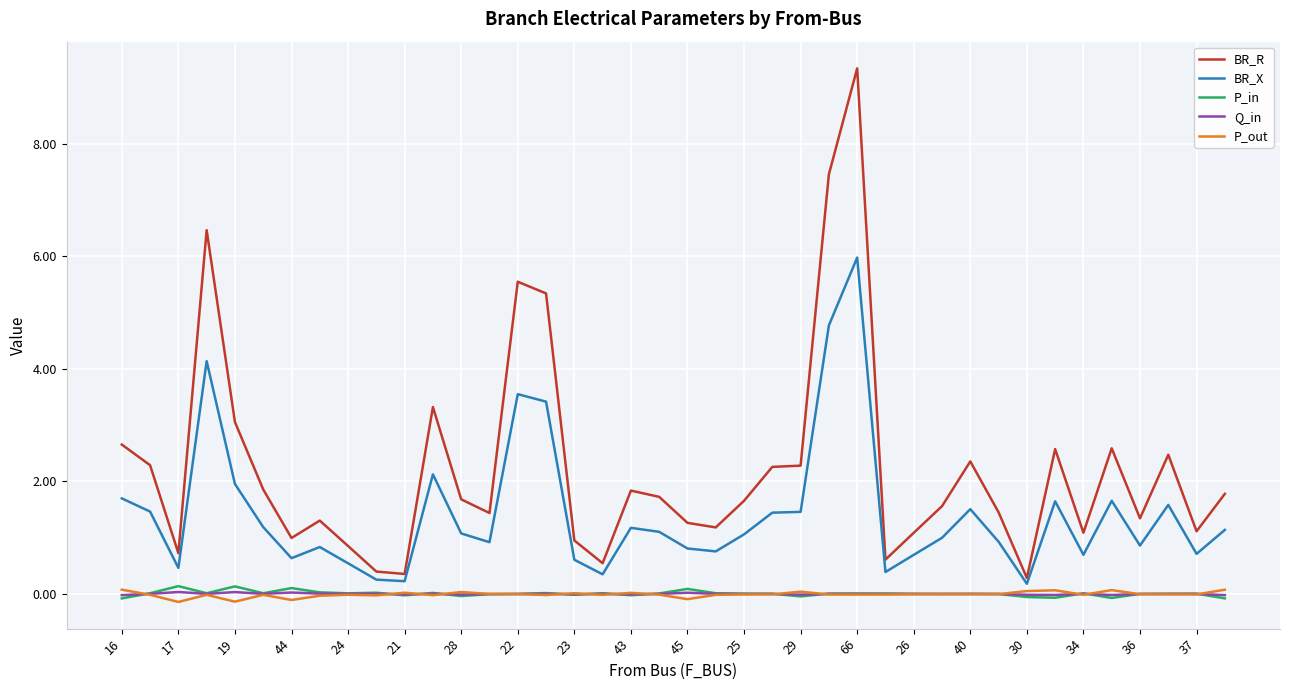

Which series has the largest total across all categories?

BR_R